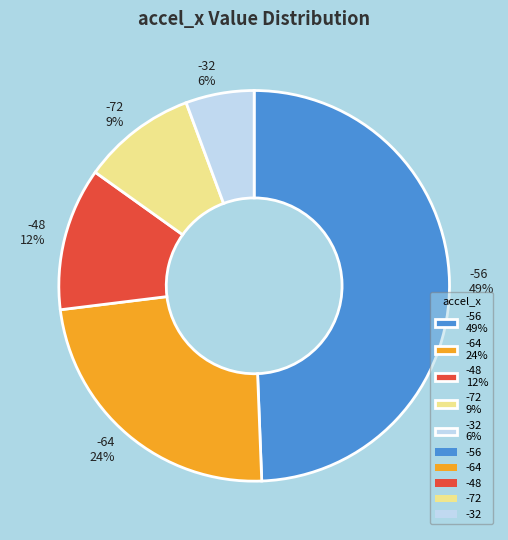

Is it true that -64 is 24% of the pie?

True